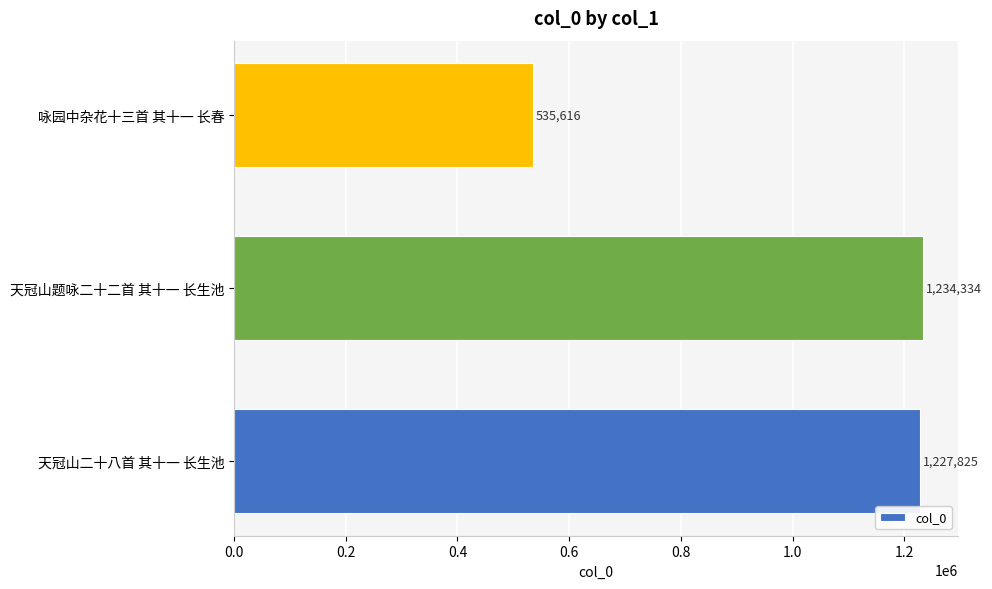

Is it true that the value at 天冠山题咏二十二首 其十一 长生池 is 1234334?

True